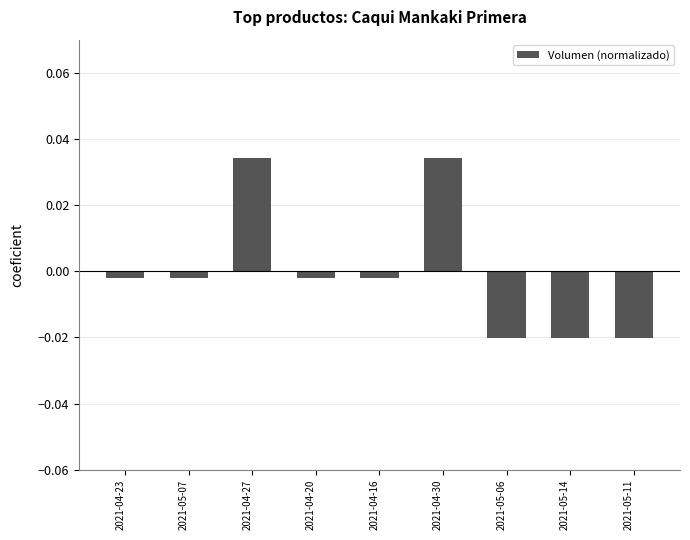

How many series are shown in this chart?

1